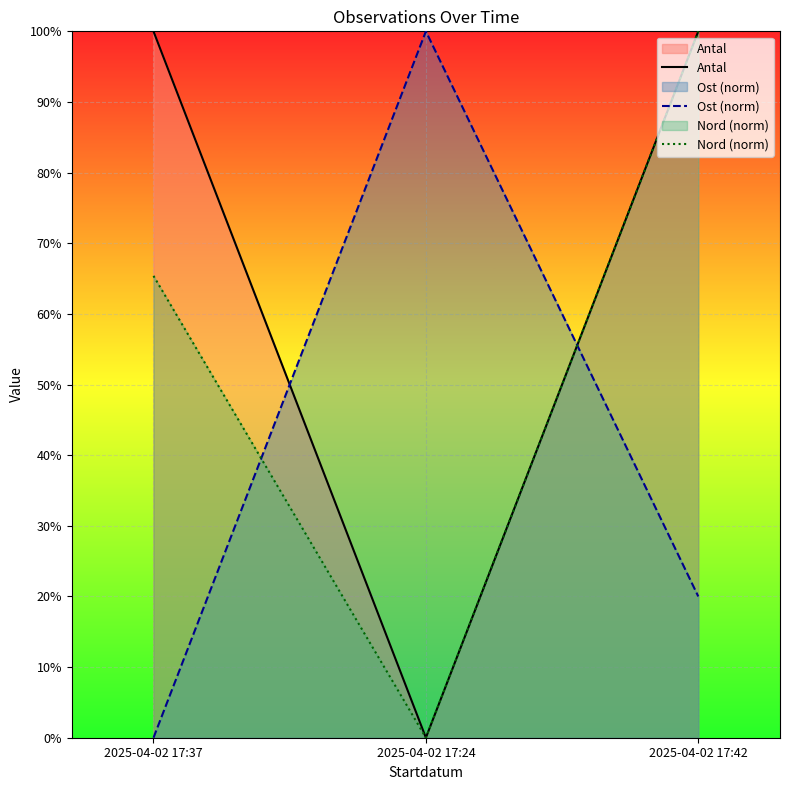

Reading left to right, list all the values displayed in this chart.

Antal: 100.0	0.0	100.0
Ost (norm): 0.0	100.0	20.0
Nord (norm): 65.4	0.0	100.0